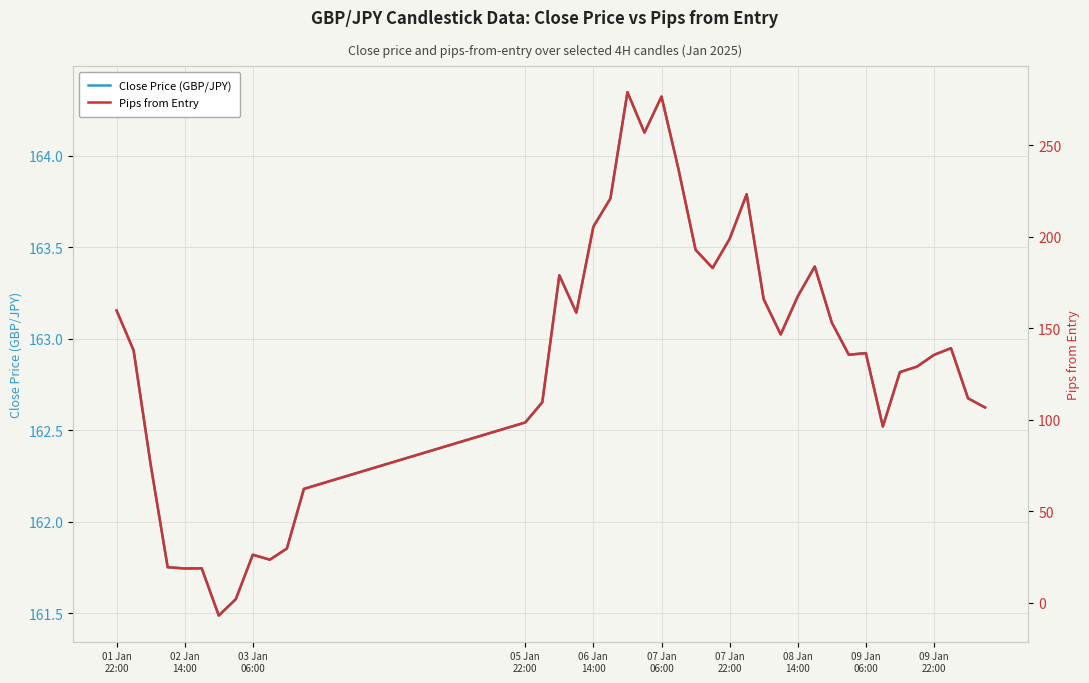

Where does the Pips from Entry series first go above 138?

01 Jan
22:00